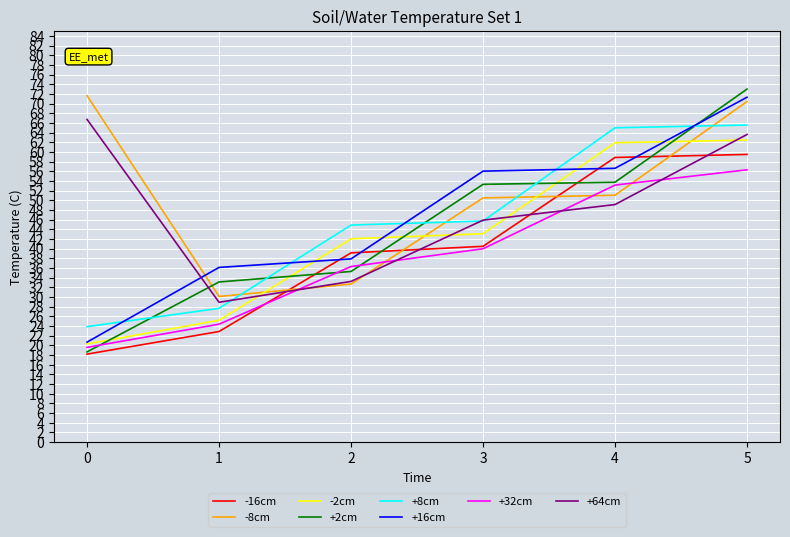

How many distinct data groups are displayed?

8